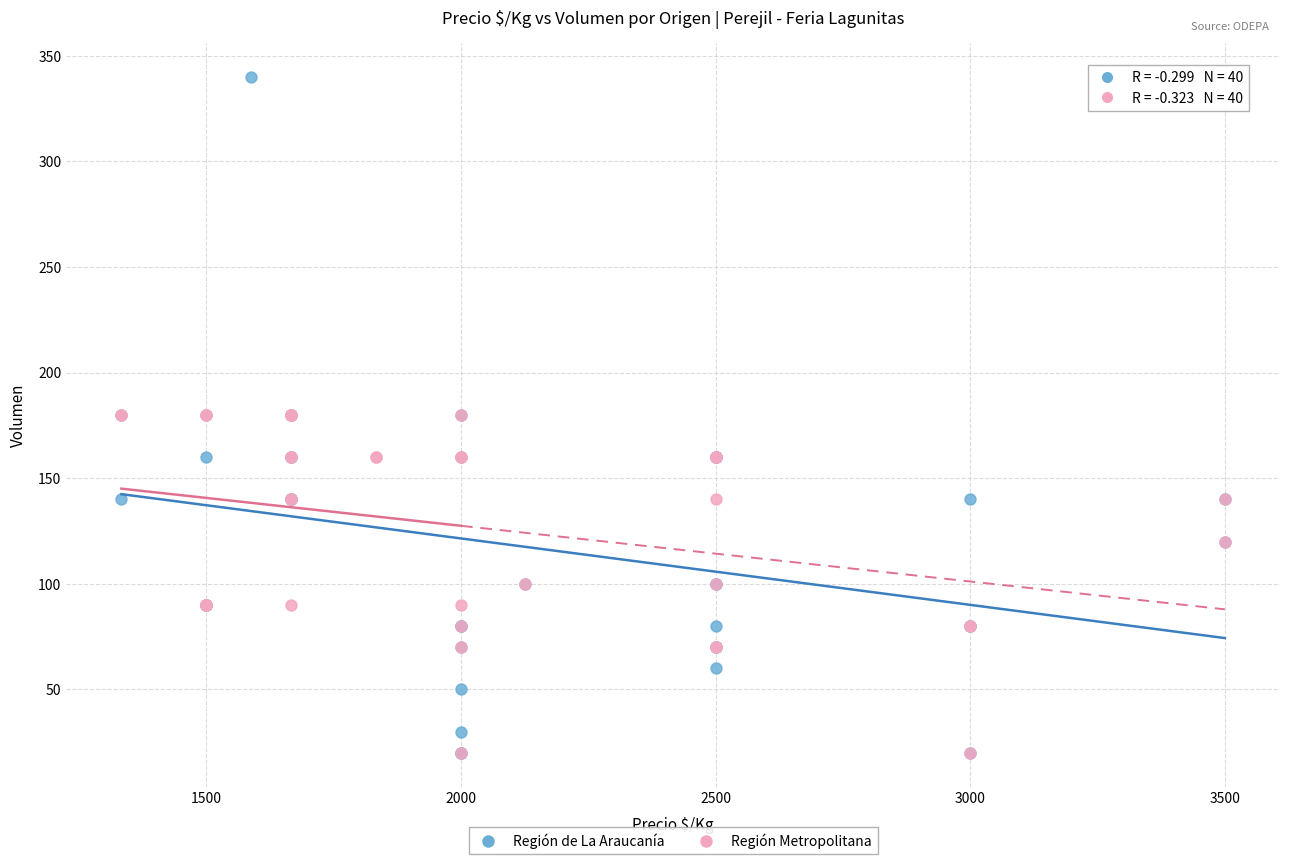

Which series reaches the maximum Y coordinate?

Región de La Araucanía